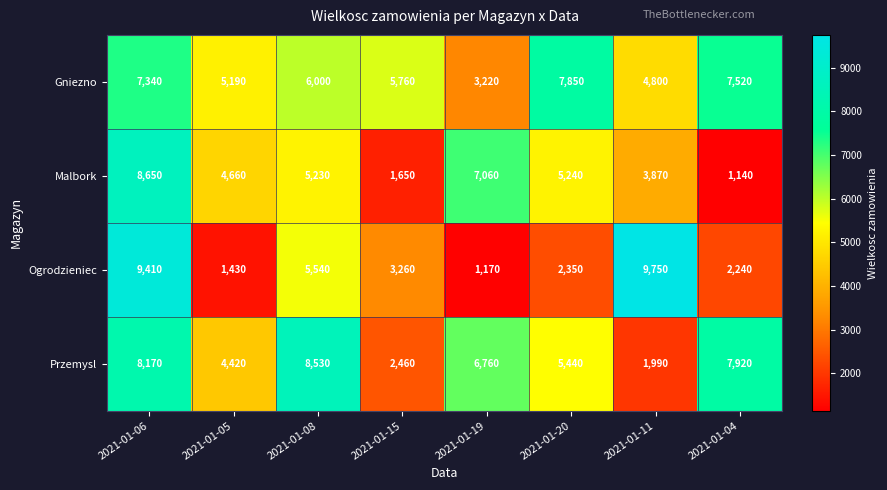

Which series has the largest total across all categories?

Gniezno